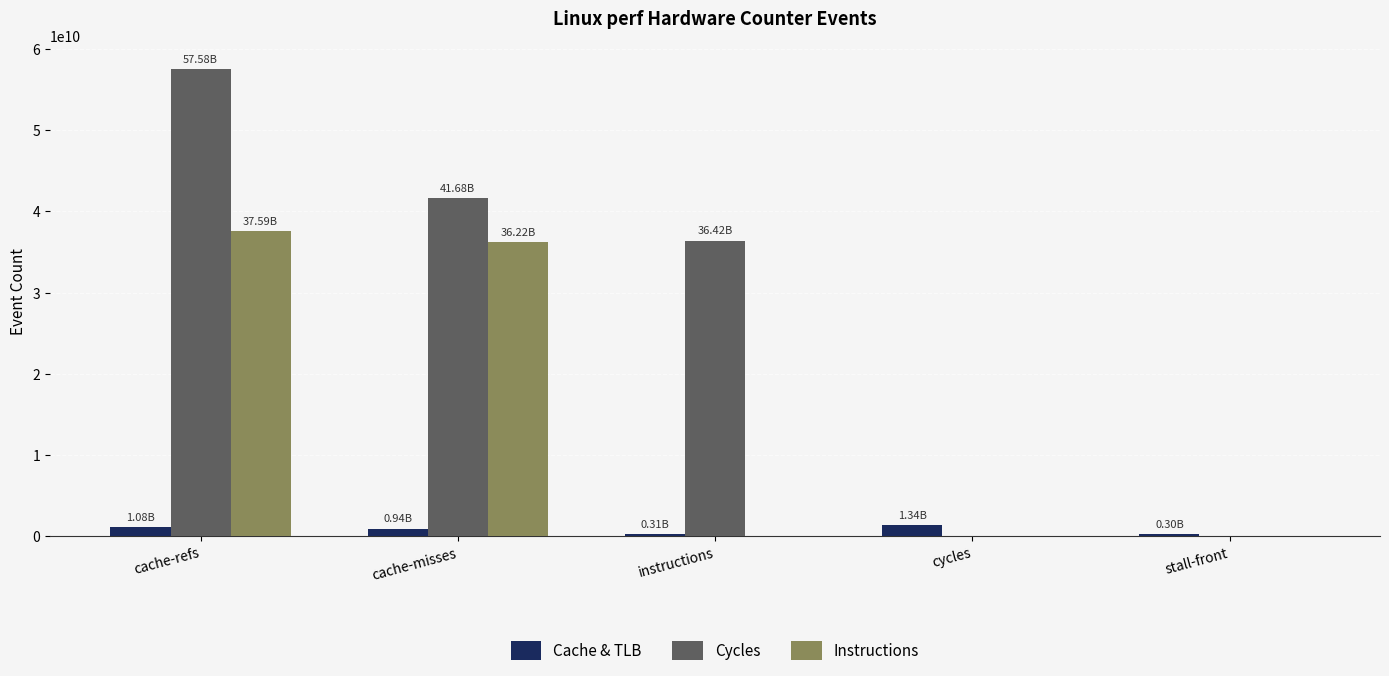

Which series changed the most between cache-refs and cycles?

Cycles